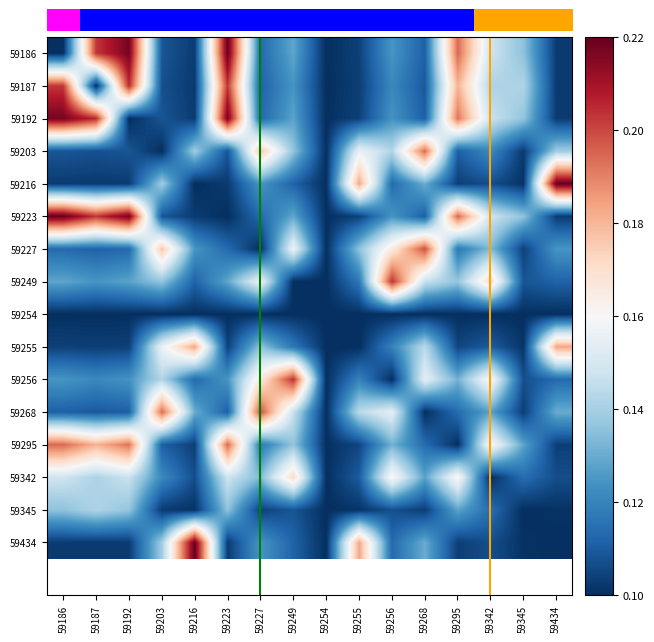

At how many categories does at least one series exceed 0?

16